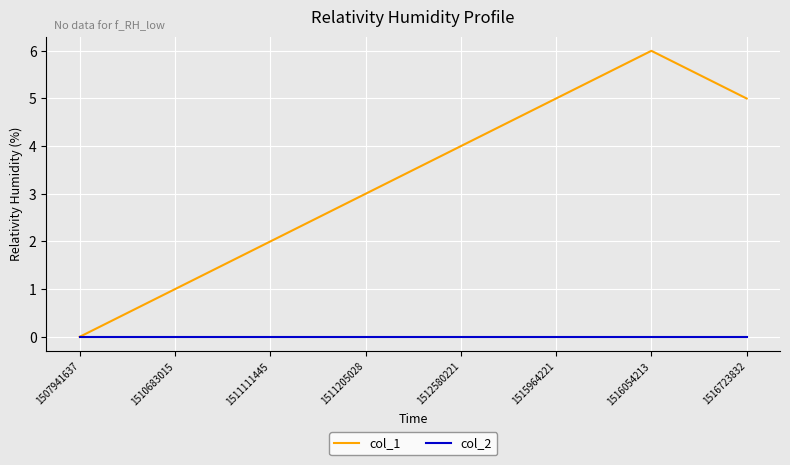

Which series changed the most between 1507941637 and 1510683015?

col_1